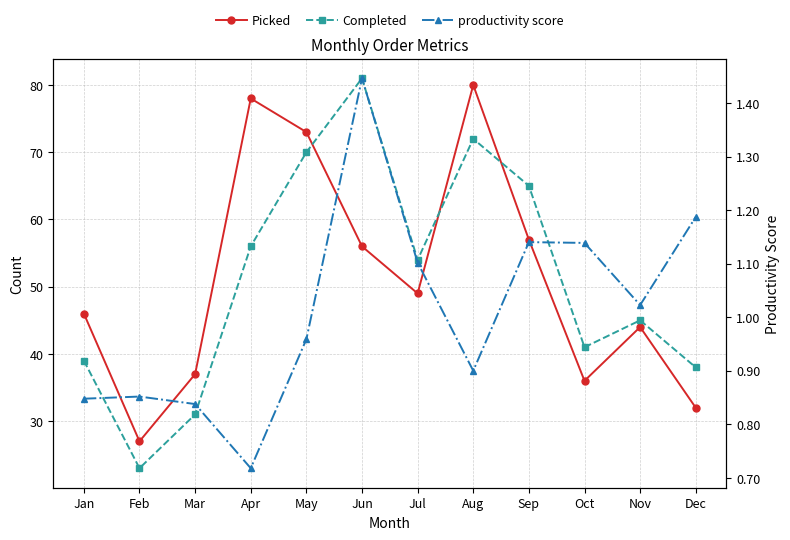

Rank the series by their maximum value, from lowest to highest.

productivity score, Picked, Completed